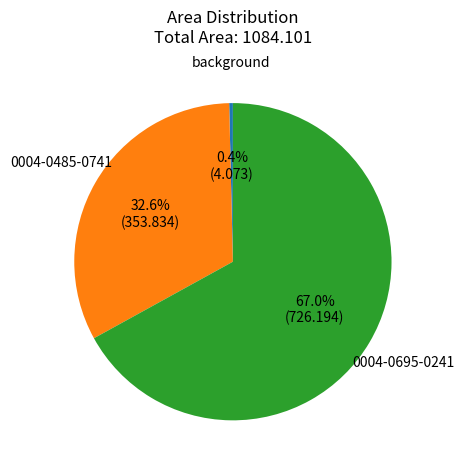

To the nearest percent, what is the combined percentage of 0004-0485-0741 and 0004-0695-0241?

100%